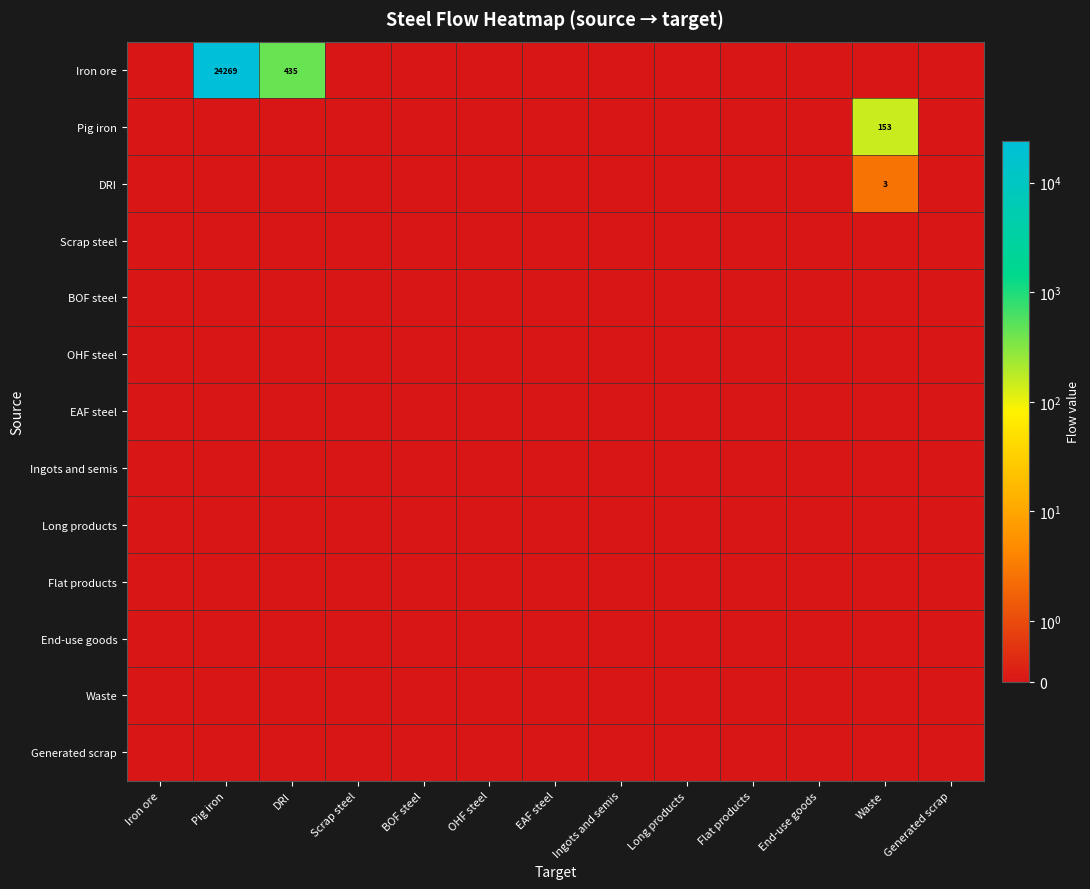

Between DRI and Pig iron, which is larger?

Pig iron